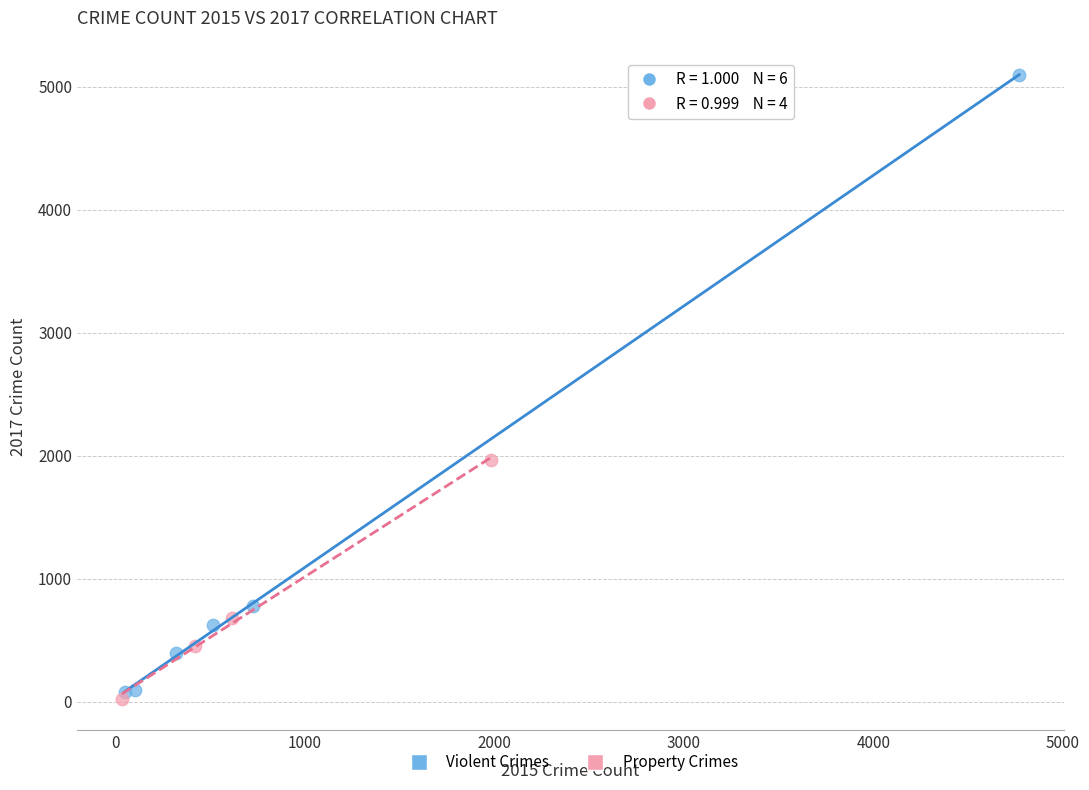

Which series contains the lowest Y value?

Property Crimes